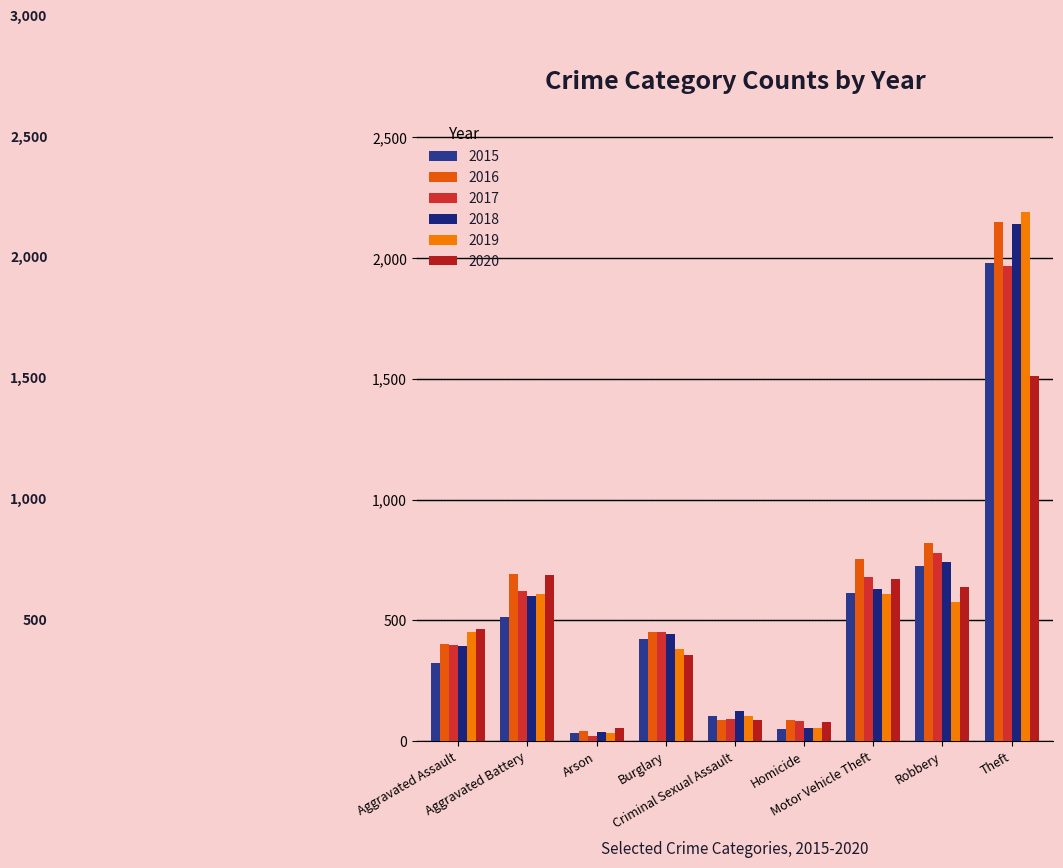

List the labels in order of 2017 value, largest first.

Theft, Robbery, Motor Vehicle Theft, Aggravated Battery, Burglary, Aggravated Assault, Criminal Sexual Assault, Homicide, Arson